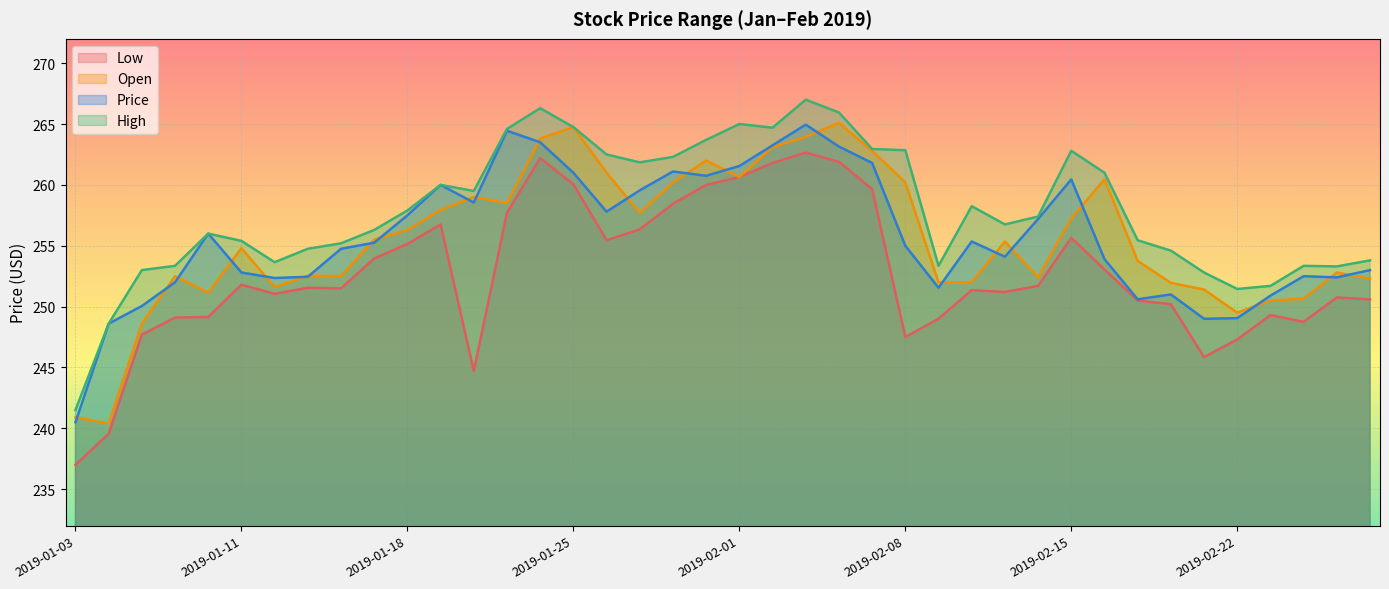

Where is Low nearest to the value 249?

2019-02-11